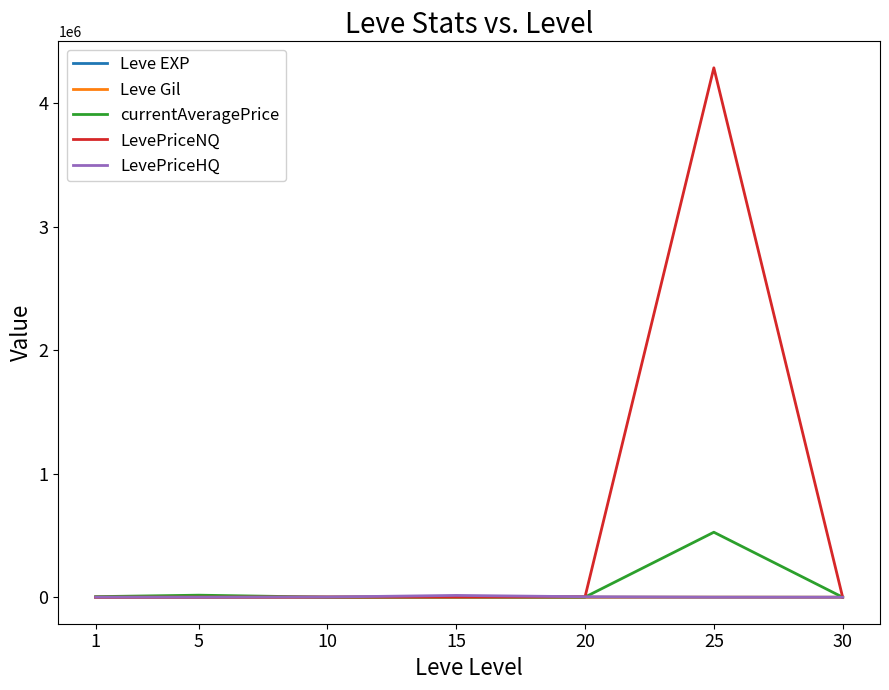

Which series has the widest spread of values?

LevePriceNQ